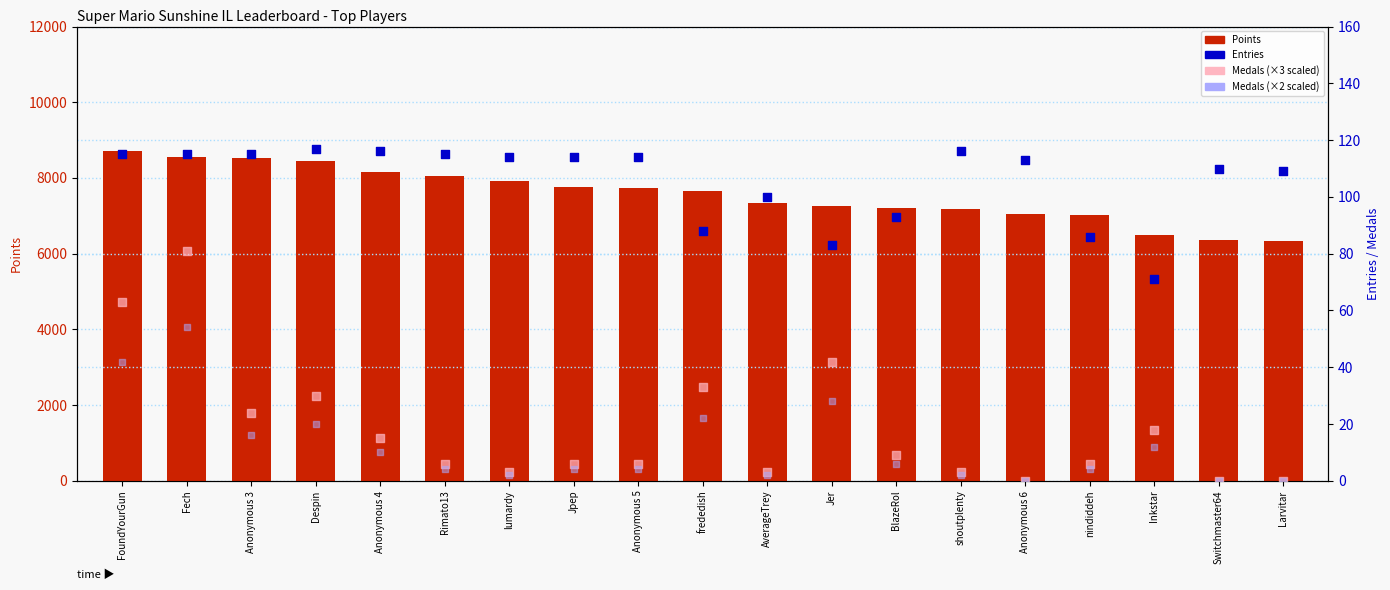

At how many categories does at least one series exceed 4258?

19